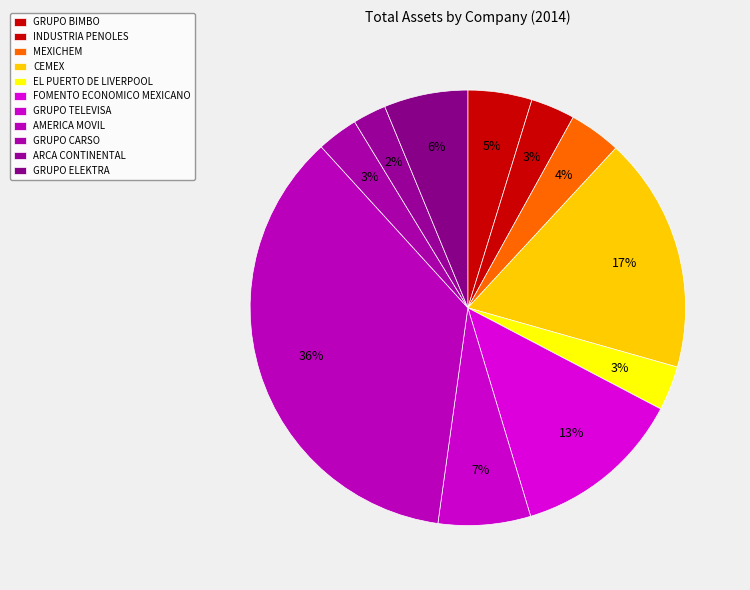

What is the change in value from MEXICHEM to GRUPO CARSO?

-22625.9